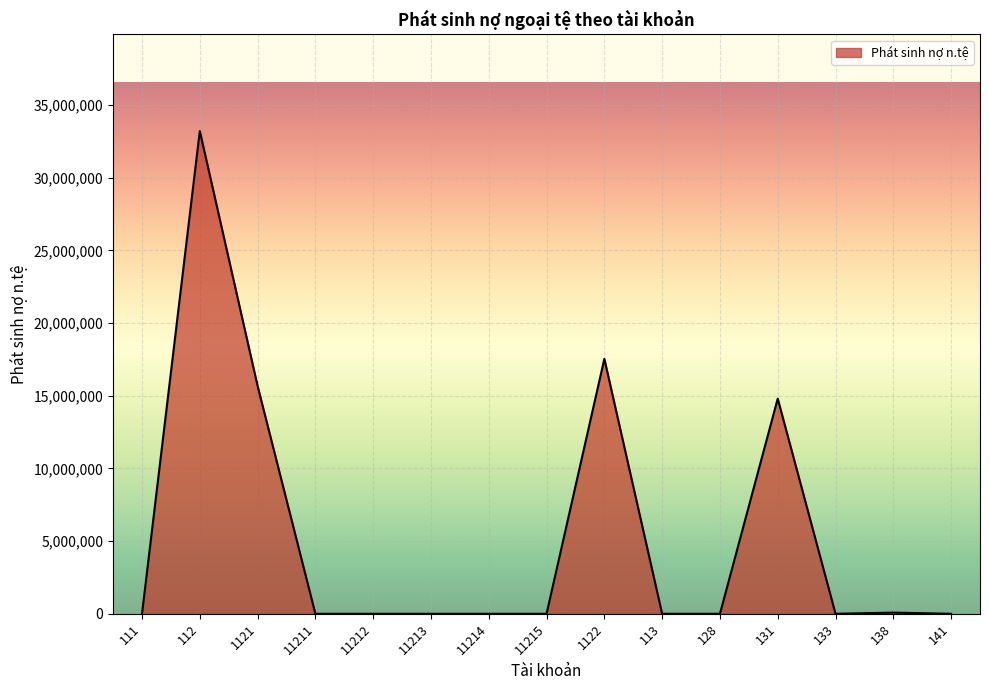

What is the greatest value displayed?

33214411